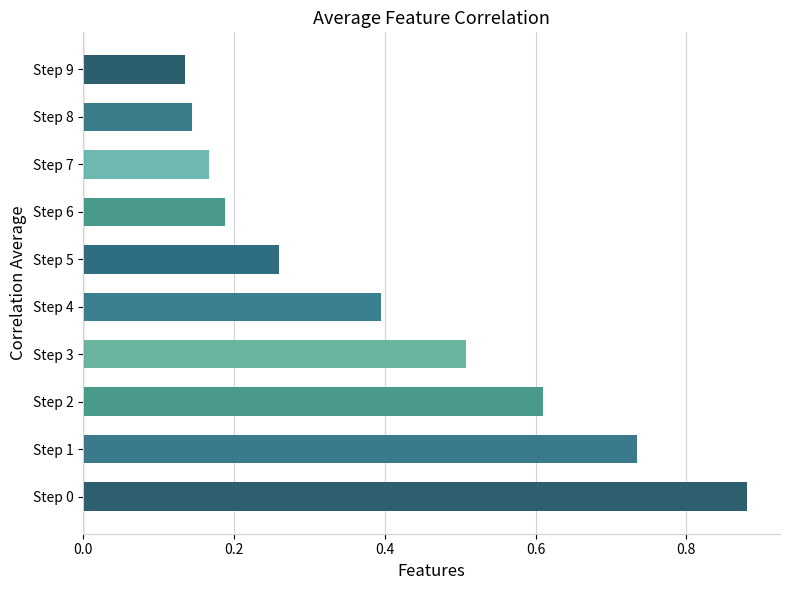

What is the average value?

0.4